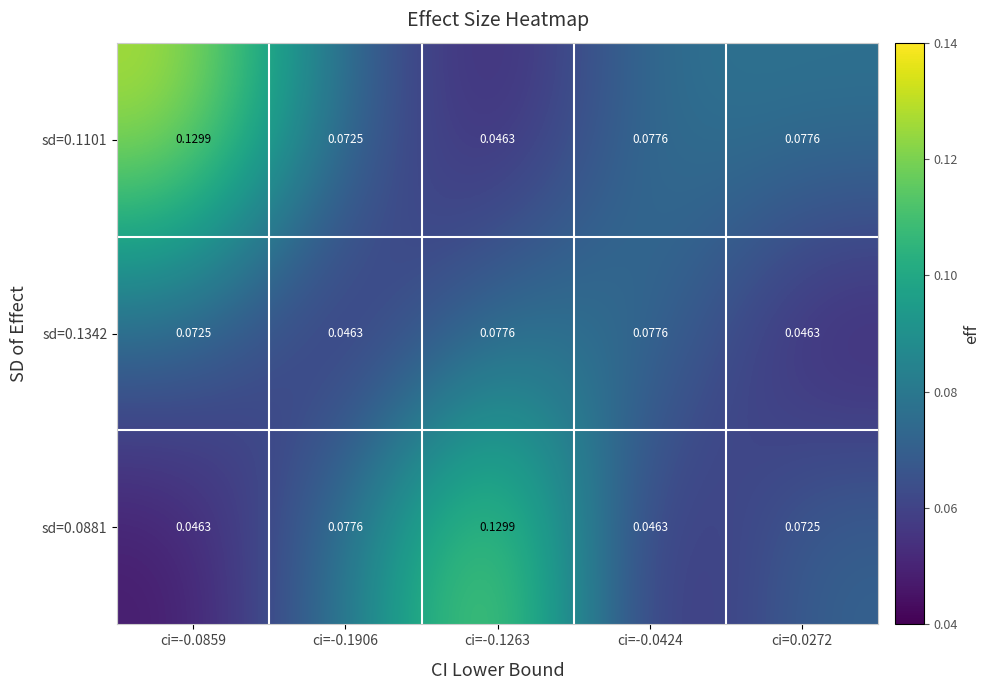

What is the spread (max minus min) of values at ci=-0.0859?

0.1